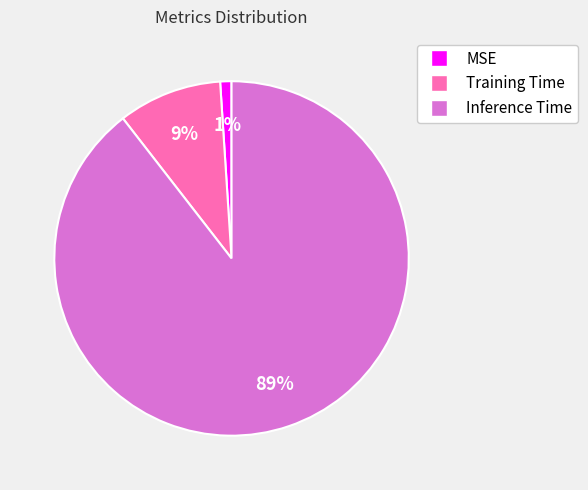

Rank the categories by value from highest to lowest.

Inference Time, Training Time, MSE